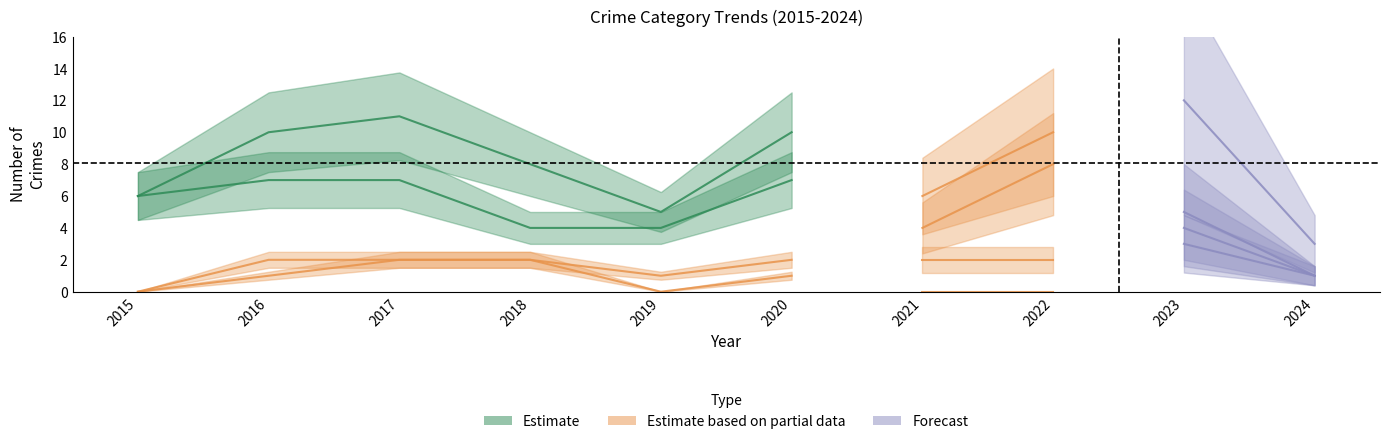

What is the difference between the highest and lowest values at 2017?

9